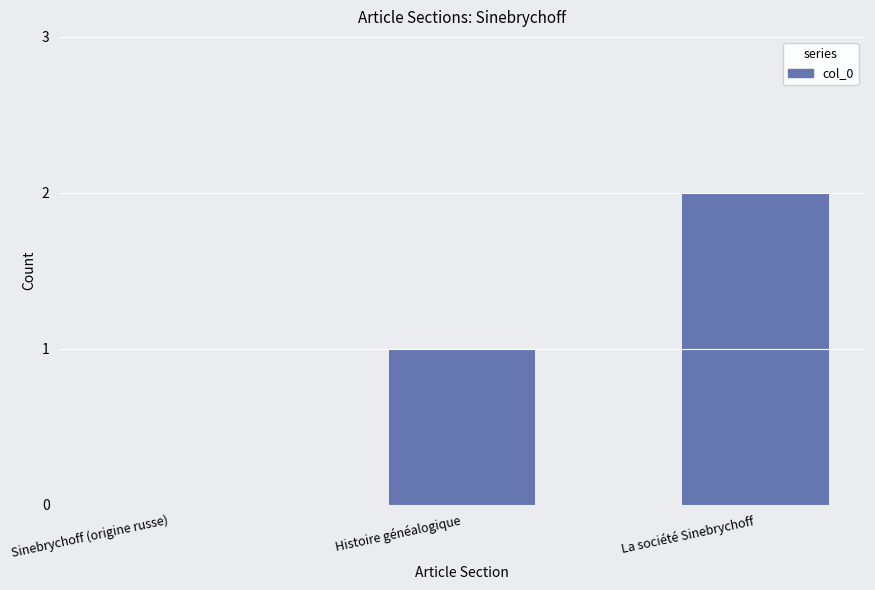

What is the sum of the values at Sinebrychoff (origine russe) and Histoire généalogique?

1